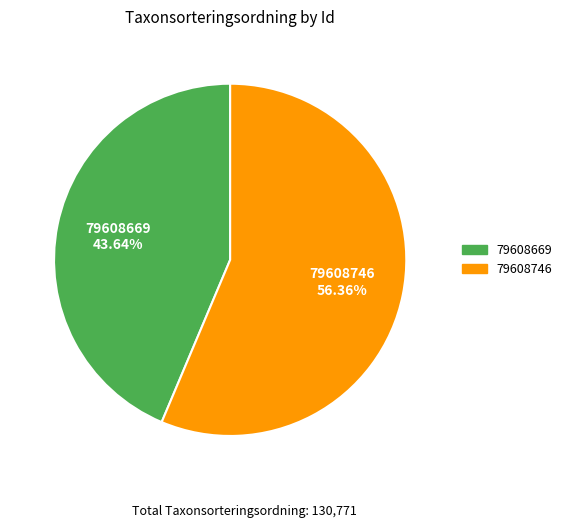

What percentage is the 79608746 slice, to the nearest percent?

56%